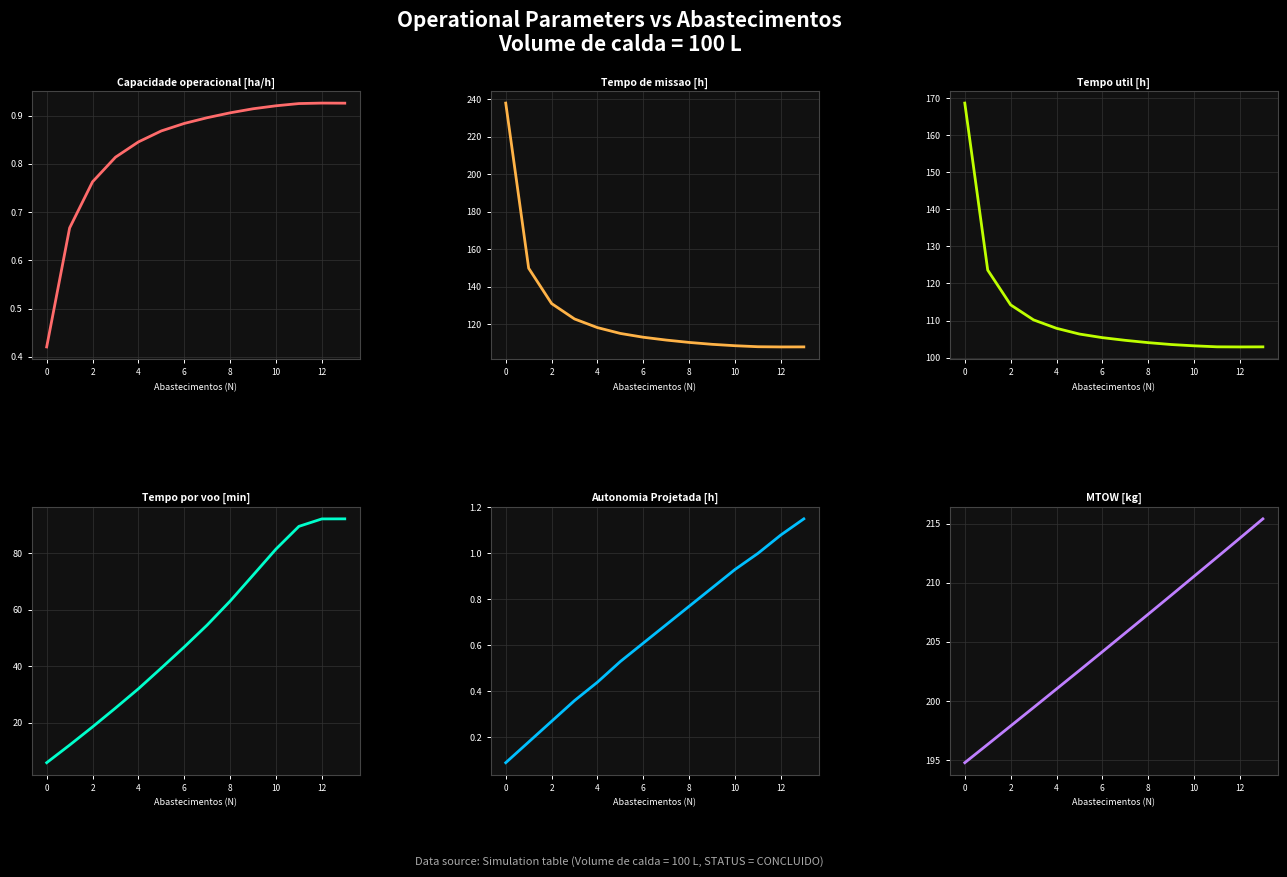

True or false: Capacidade operacional [ha/h] has a value of 0.6 at 12.

False